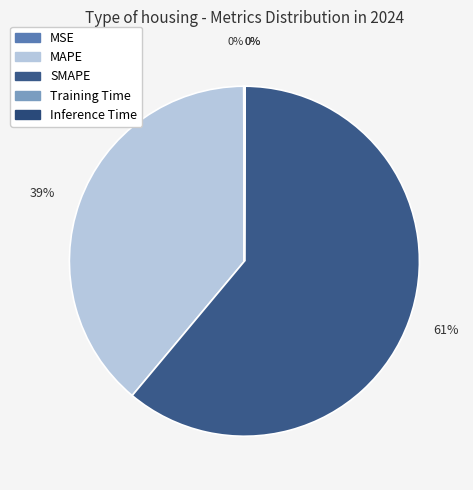

Which slice is the largest?

SMAPE